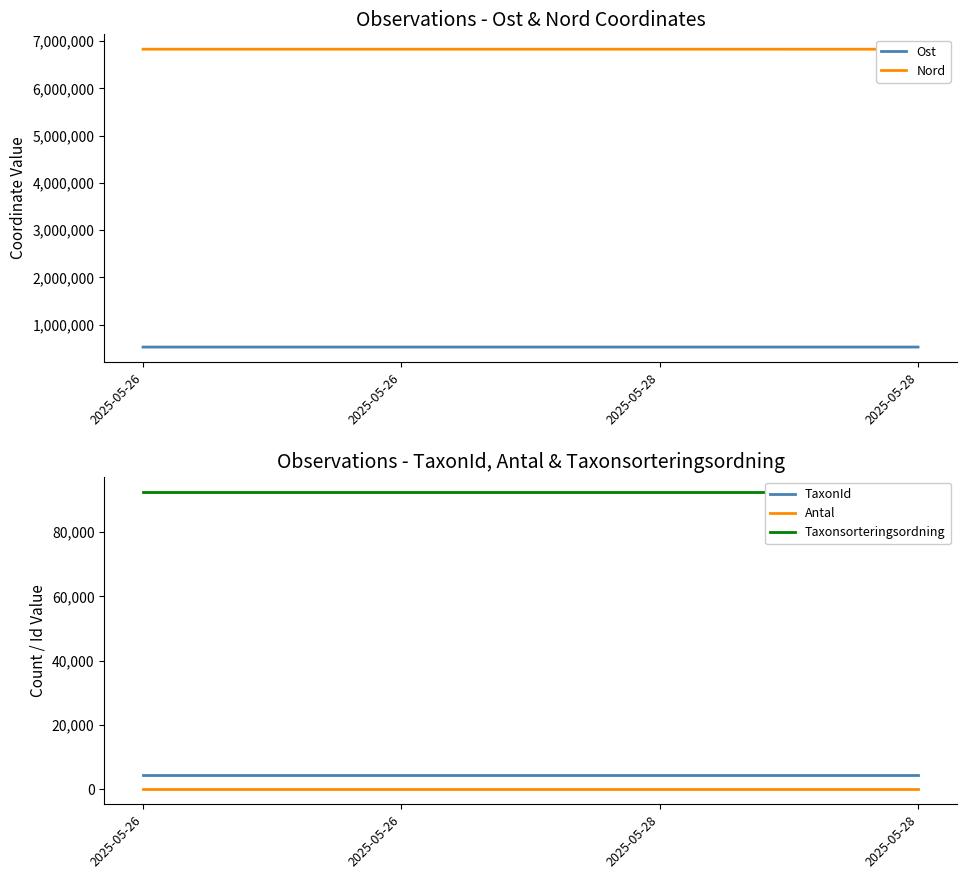

Is this an area chart (filled region under the line)?

No